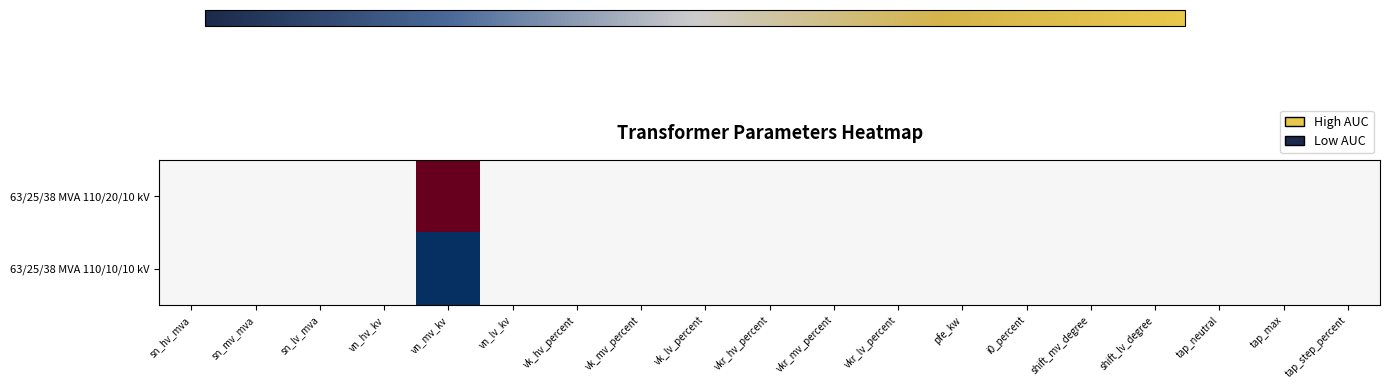

Reading right to left, extract all data points from this chart.

63/25/38 MVA 110/20/10 kV: tap_step_percent=0	tap_max=0	tap_neutral=0	shift_lv_degree=0	shift_mv_degree=0	i0_percent=0	pfe_kw=0	vkr_lv_percent=0	vkr_mv_percent=0	vkr_hv_percent=0	vk_lv_percent=0	vk_mv_percent=0	vk_hv_percent=0	vn_lv_kv=0	vn_mv_kv=1	vn_hv_kv=0	sn_lv_mva=0	sn_mv_mva=0	sn_hv_mva=0
63/25/38 MVA 110/10/10 kV: tap_step_percent=0	tap_max=0	tap_neutral=0	shift_lv_degree=0	shift_mv_degree=0	i0_percent=0	pfe_kw=0	vkr_lv_percent=0	vkr_mv_percent=0	vkr_hv_percent=0	vk_lv_percent=0	vk_mv_percent=0	vk_hv_percent=0	vn_lv_kv=0	vn_mv_kv=-1	vn_hv_kv=0	sn_lv_mva=0	sn_mv_mva=0	sn_hv_mva=0